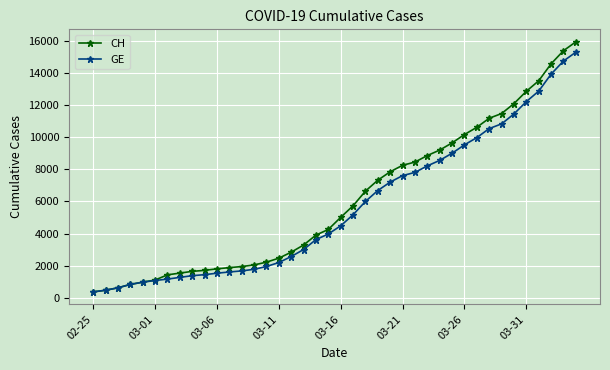

What is the difference between the maximum and second lowest values in the GE series?

14805